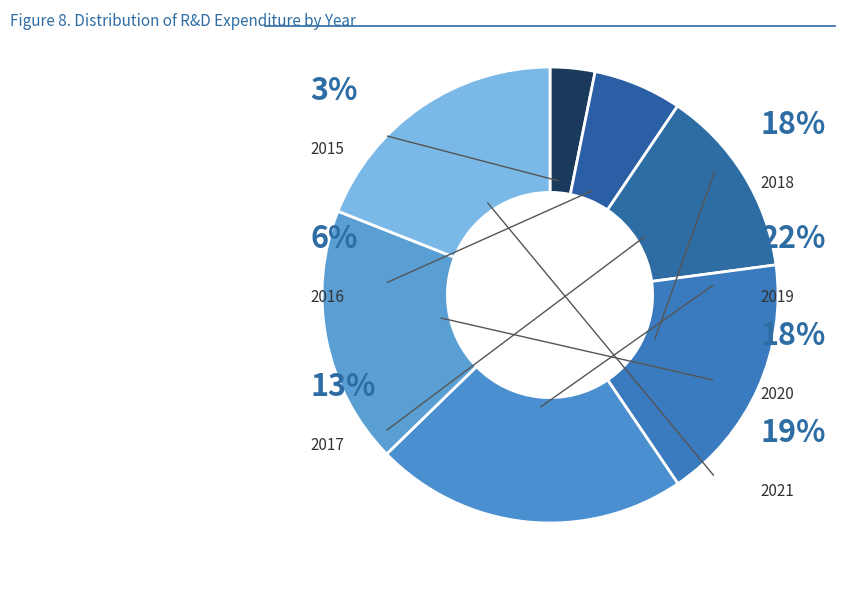

Does 2021 account for over 50% of the chart?

No